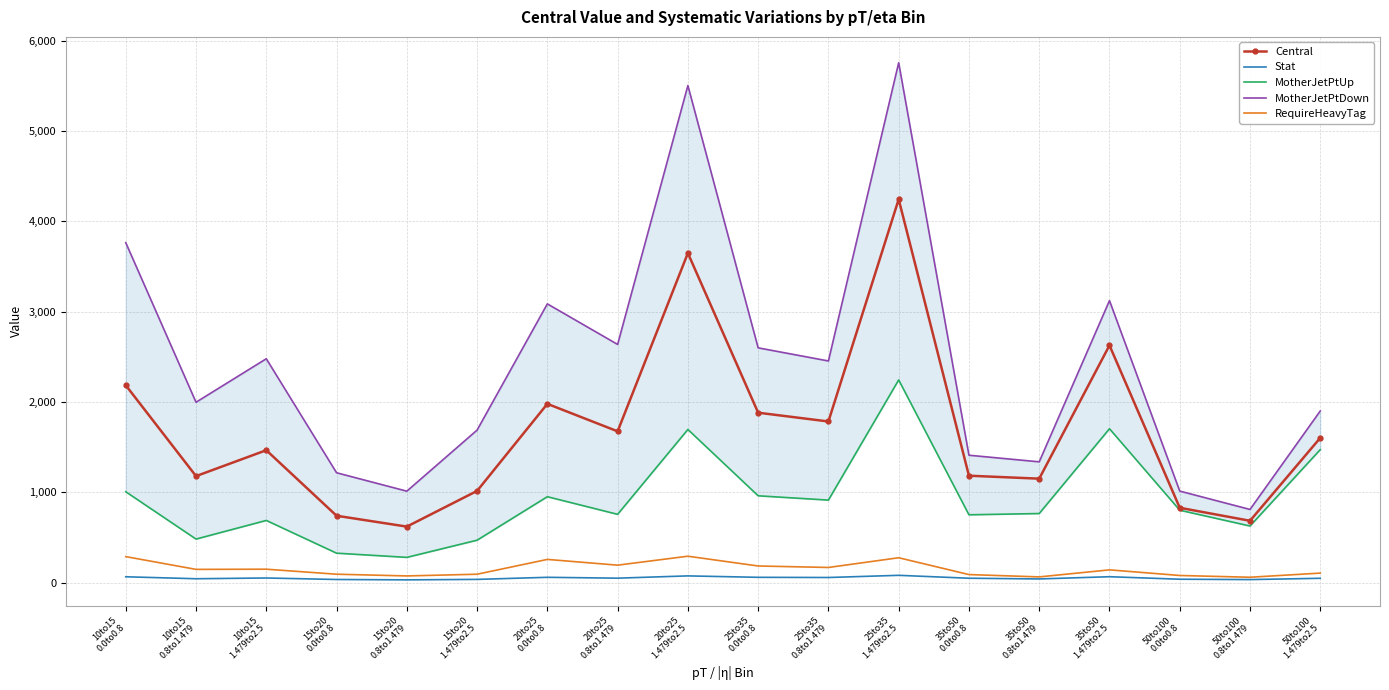

True or false: Central has a value of 1602.3 at 50to100
1.479to2.5.

True